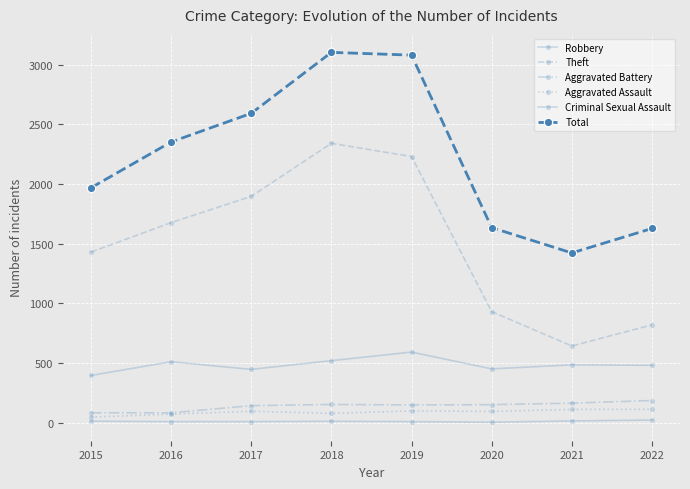

How many lines are shown in the chart?

6